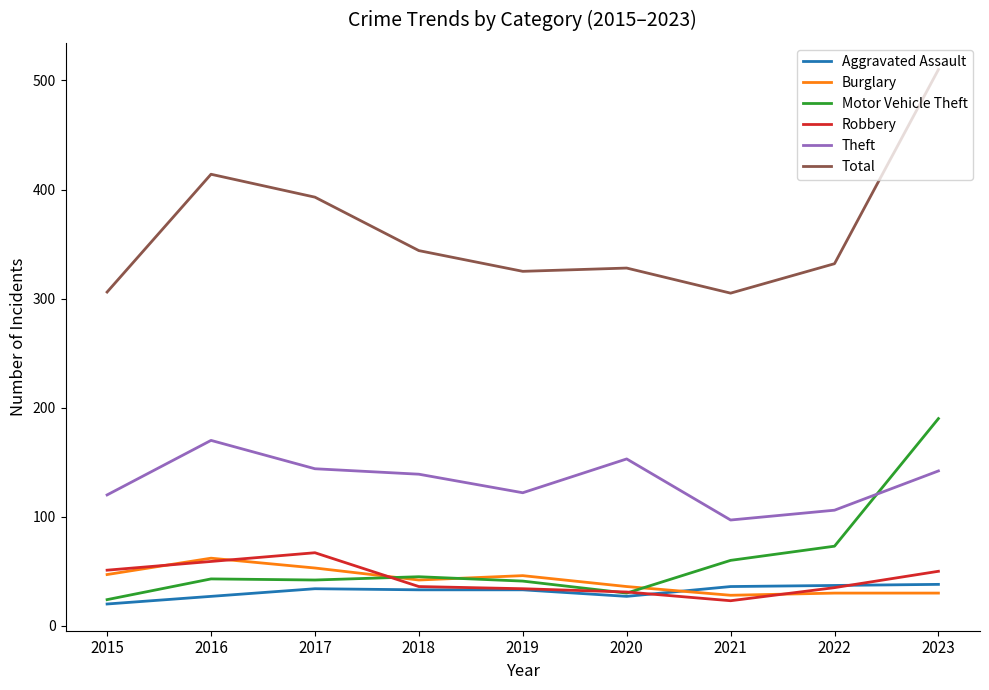

What is the maximum value shown in the chart?

510